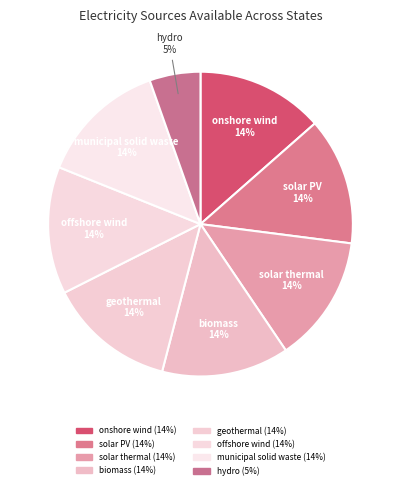

Rank the categories by value from highest to lowest.

onshore wind, solar PV, solar thermal, biomass, geothermal, offshore wind, municipal solid waste, hydro